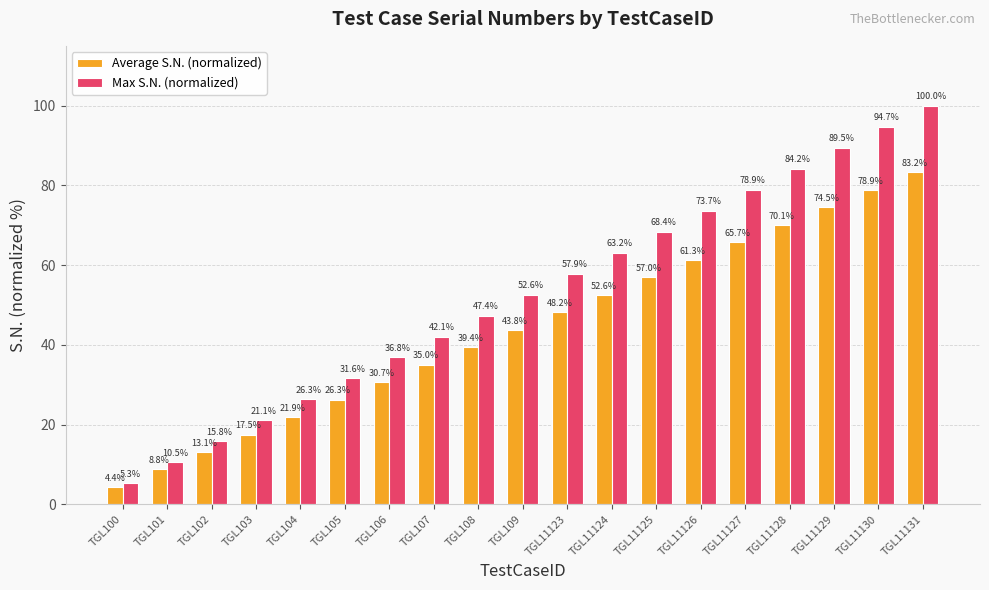

Reading left to right, extract all data points from this chart.

Average S.N. (normalized): TGL100=4.4	TGL101=8.8	TGL102=13.1	TGL103=17.5	TGL104=21.9	TGL105=26.3	TGL106=30.7	TGL107=35.0	TGL108=39.4	TGL109=43.8	TGL11123=48.2	TGL11124=52.6	TGL11125=57.0	TGL11126=61.3	TGL11127=65.7	TGL11128=70.1	TGL11129=74.5	TGL11130=78.9	TGL11131=83.2
Max S.N. (normalized): TGL100=5.3	TGL101=10.5	TGL102=15.8	TGL103=21.1	TGL104=26.3	TGL105=31.6	TGL106=36.8	TGL107=42.1	TGL108=47.4	TGL109=52.6	TGL11123=57.9	TGL11124=63.2	TGL11125=68.4	TGL11126=73.7	TGL11127=78.9	TGL11128=84.2	TGL11129=89.5	TGL11130=94.7	TGL11131=100.0